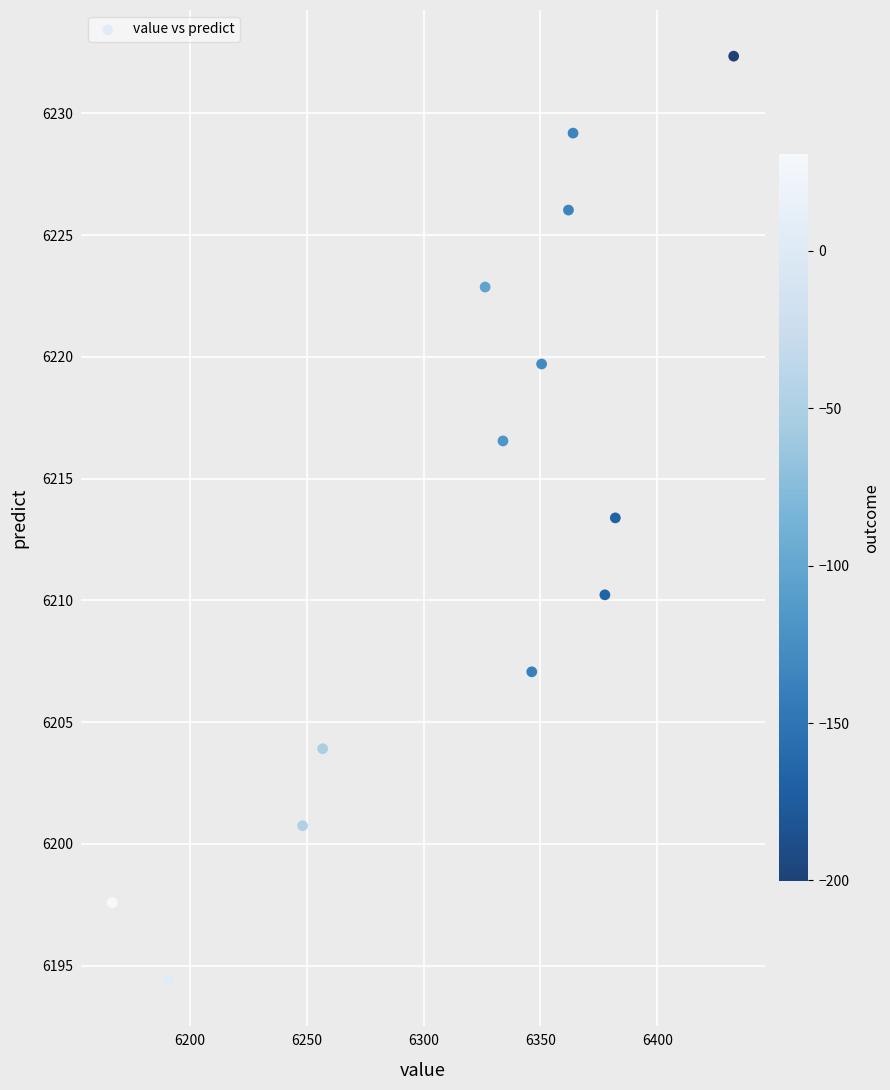

What is the range of X values (max minus min)?

265.8